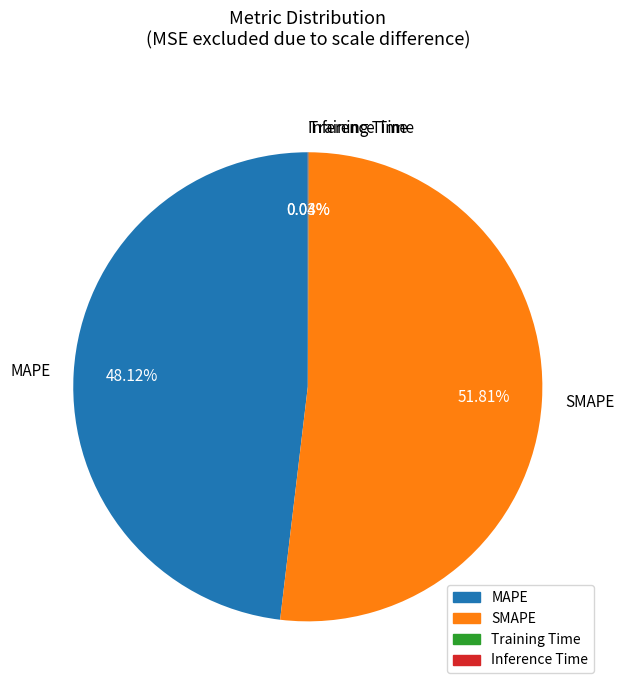

To the nearest percent, what is the difference between the largest and smallest slice percentages?

52%